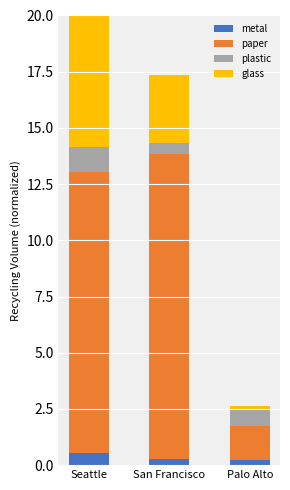

What is the highest value of the metal series?

0.6